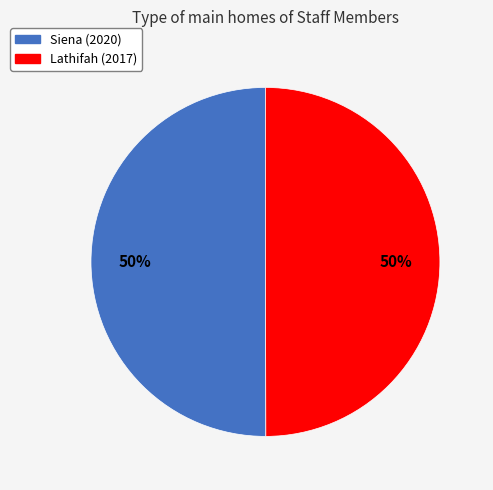

Do Lathifah (2017) and Siena (2020) together represent more than half of the pie?

Yes